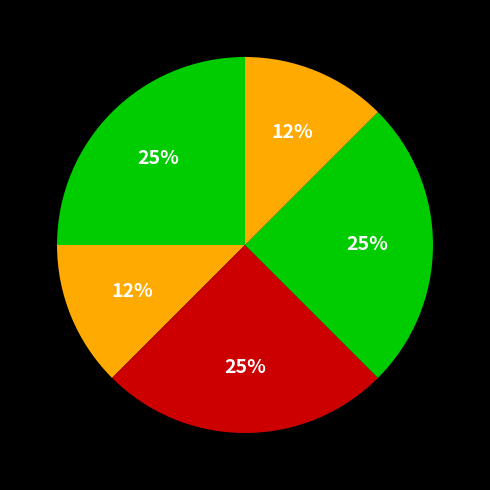

How many slices are in this pie chart?

5